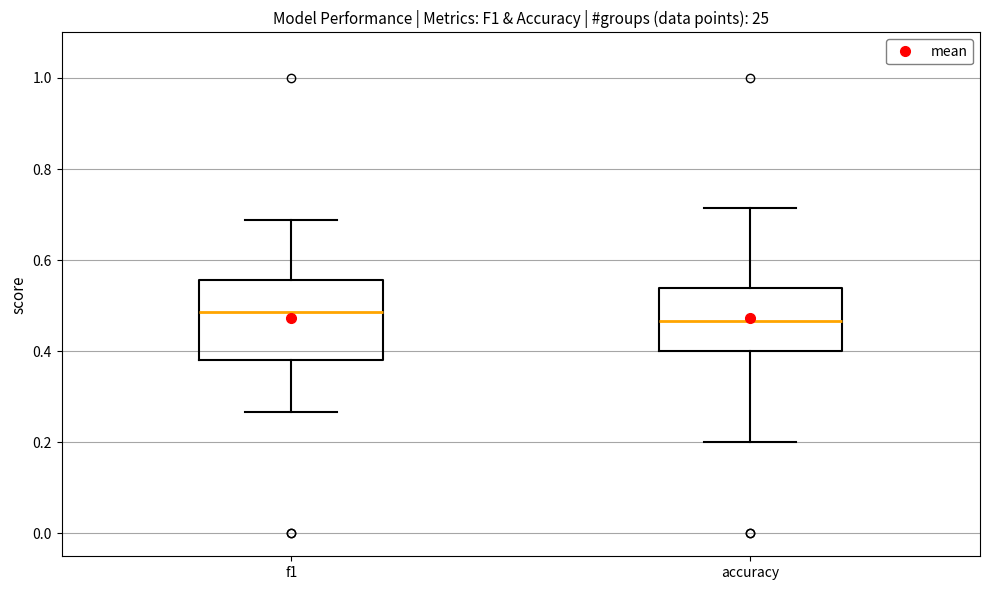

Where does the median line of the box for accuracy sit on the y-axis? The values are not printed on the chart, so give them approximately, as read against the axis.

0.46